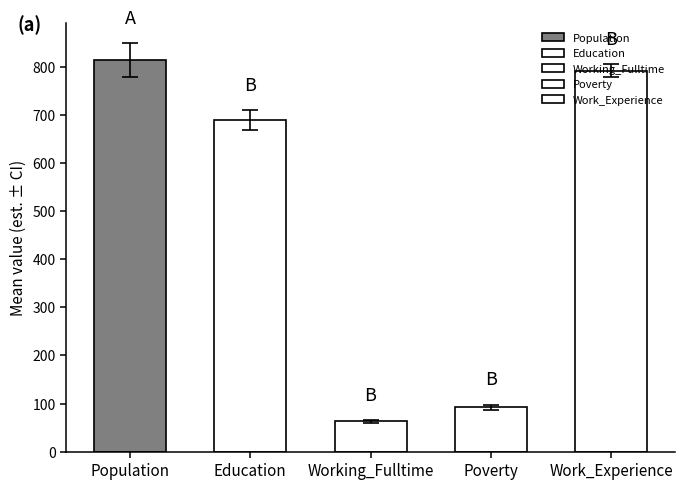

Are the bars horizontal?

No